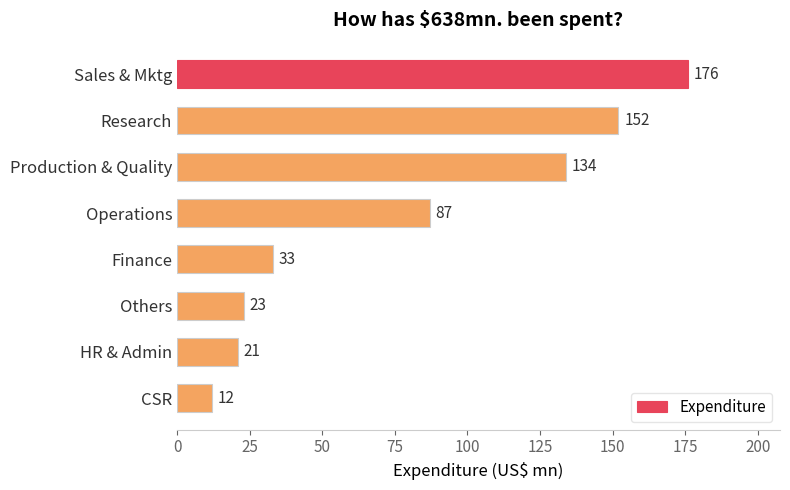

What is the label of the 2nd bar from the bottom?

HR & Admin